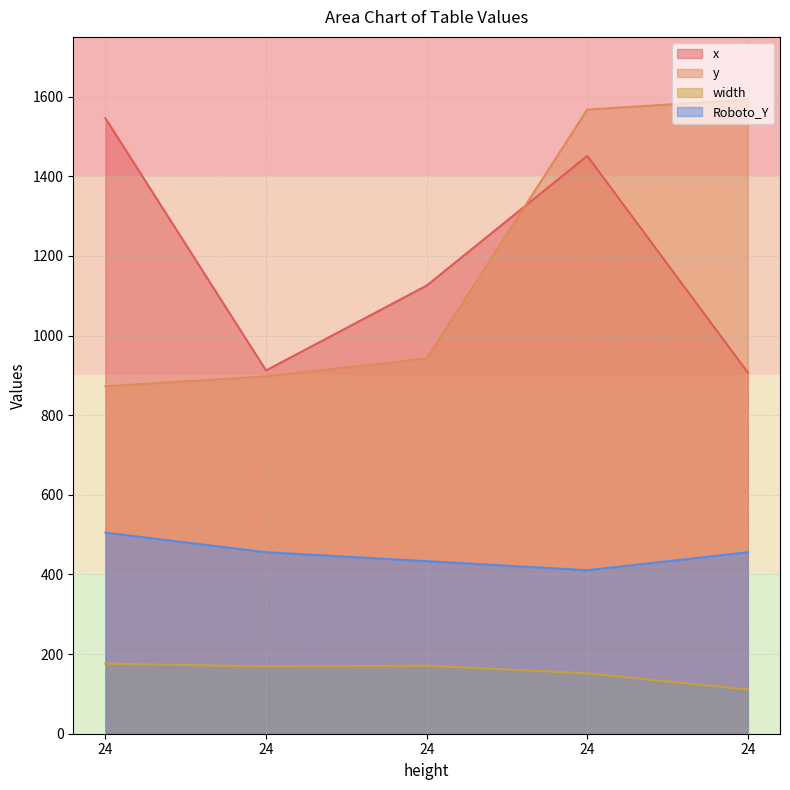

Between 24 and 24, which series saw the biggest shift?

x